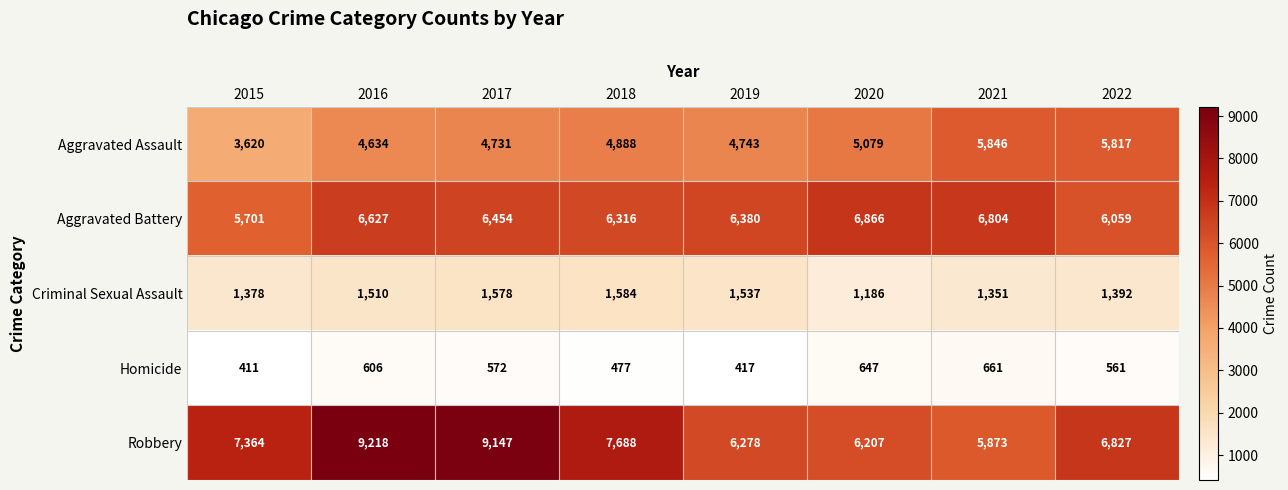

What is the total value across all series at 2022?

20656